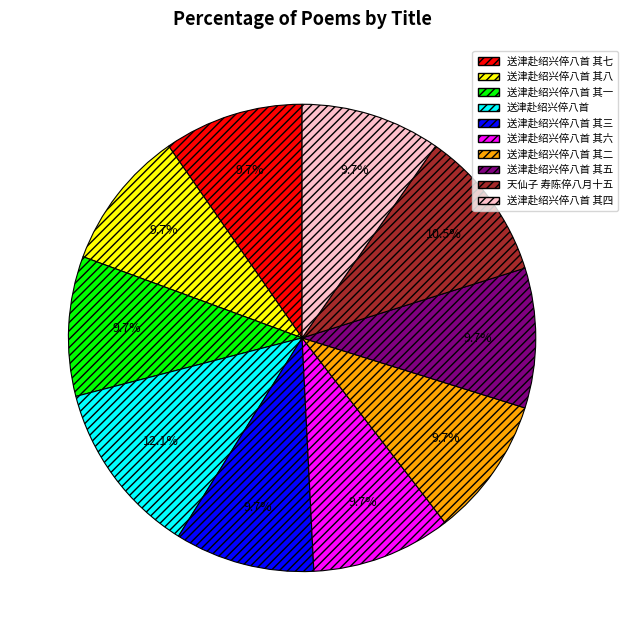

To the nearest percent, what is the difference between the largest and smallest slice percentages?

2%